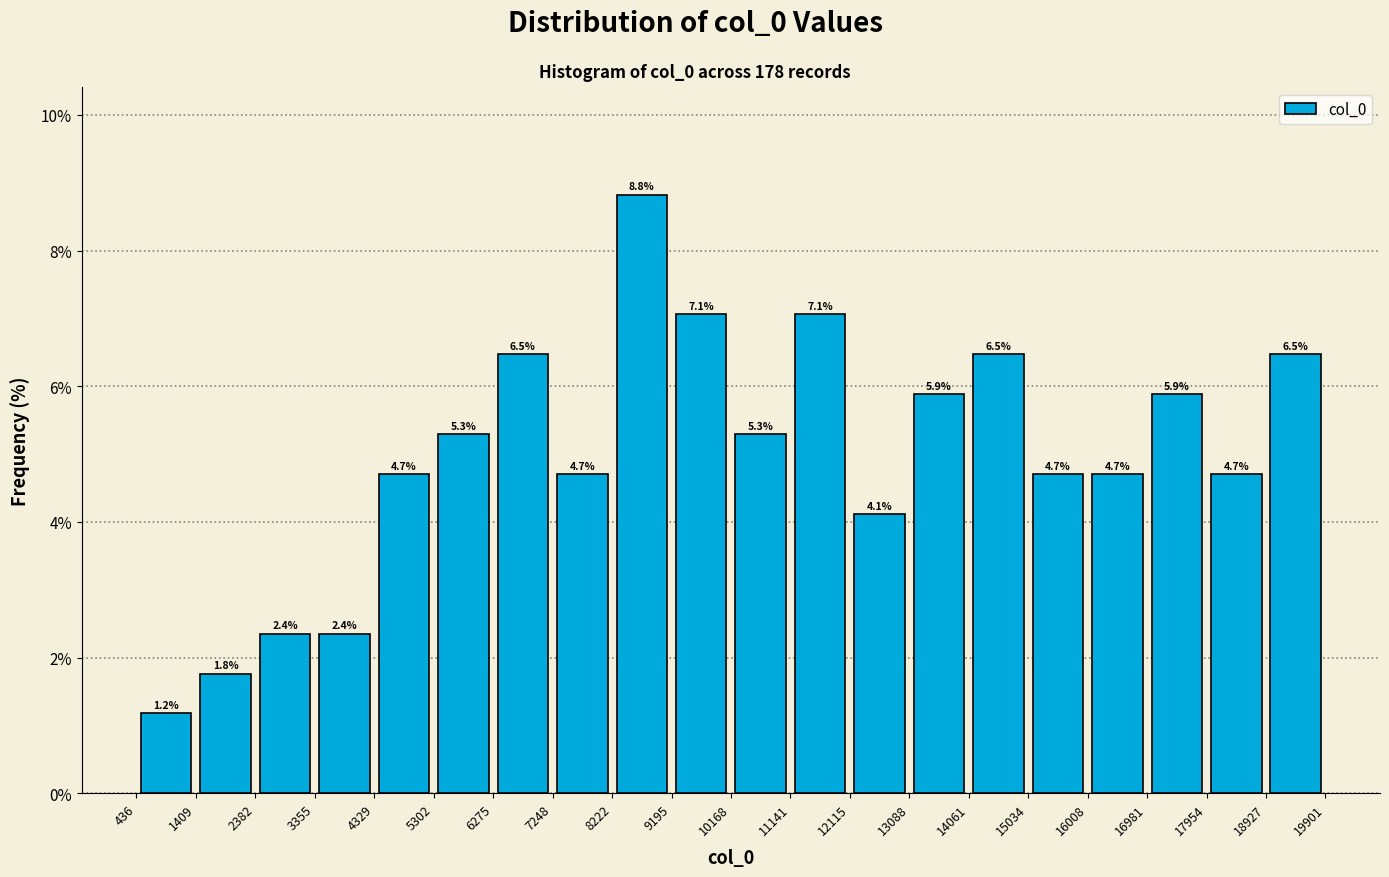

Reading left to right, transcribe this chart: for each bar, give the range it covers on the x-axis and its height.

436 to 1409: 1.2
1409 to 2382: 1.8
2382 to 3355: 2.4
3355 to 4329: 2.4
4329 to 5302: 4.7
5302 to 6275: 5.3
6275 to 7248: 6.5
7248 to 8222: 4.7
8222 to 9195: 8.8
9195 to 10168: 7.1
10168 to 11141: 5.3
11141 to 12115: 7.1
12115 to 13088: 4.1
13088 to 14061: 5.9
14061 to 15034: 6.5
15034 to 16008: 4.7
16008 to 16981: 4.7
16981 to 17954: 5.9
17954 to 18927: 4.7
18927 to 19901: 6.5